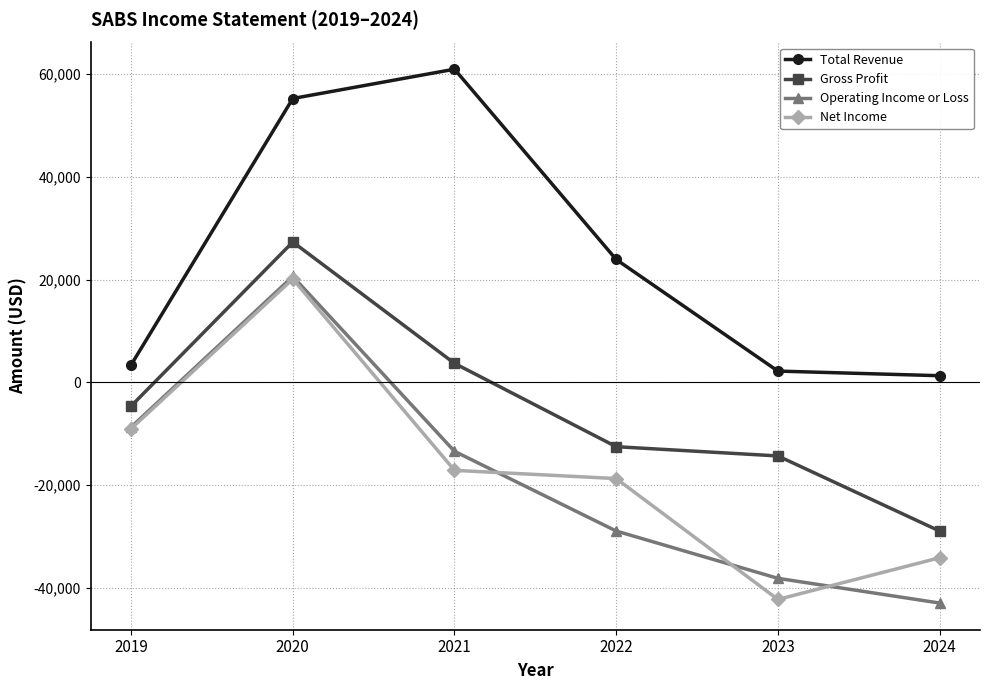

What are all the series names shown in the legend?

Total Revenue, Gross Profit, Operating Income or Loss, Net Income